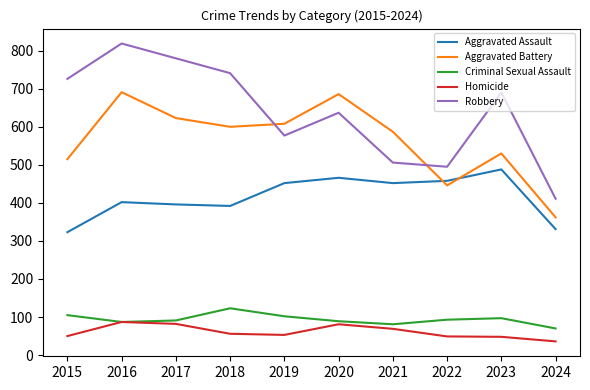

At which label is Robbery closest to 615?

2020